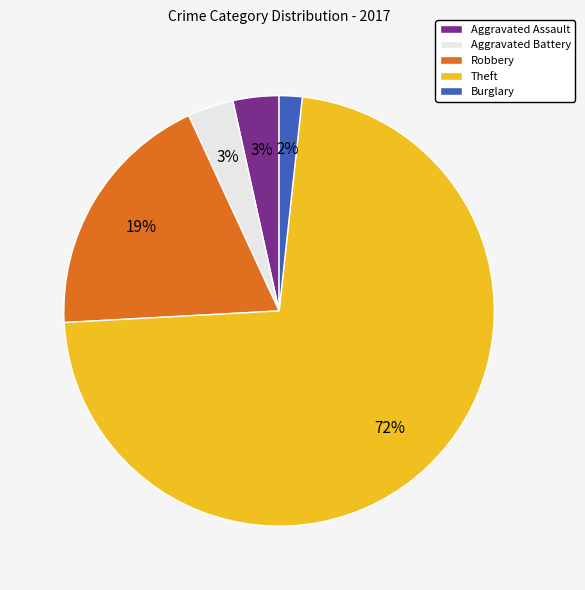

What is the largest slice in the pie chart?

Theft